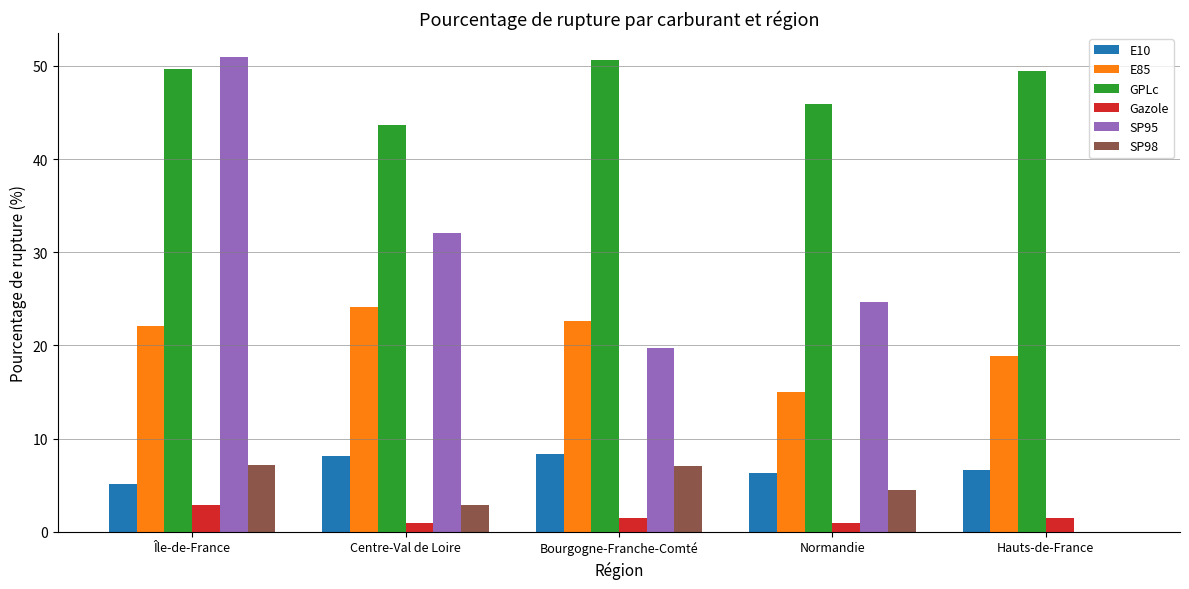

Where is E85 nearest to the value 19?

Hauts-de-France